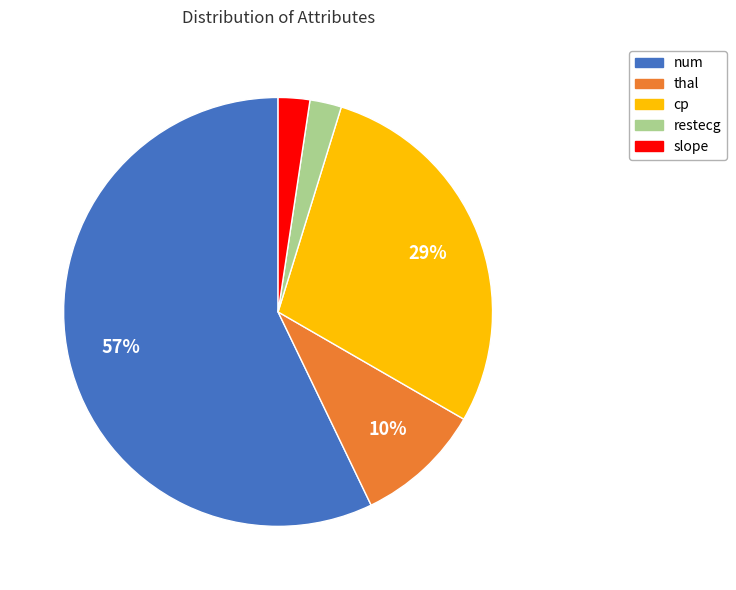

Combined, do thal and cp account for over 50%?

No